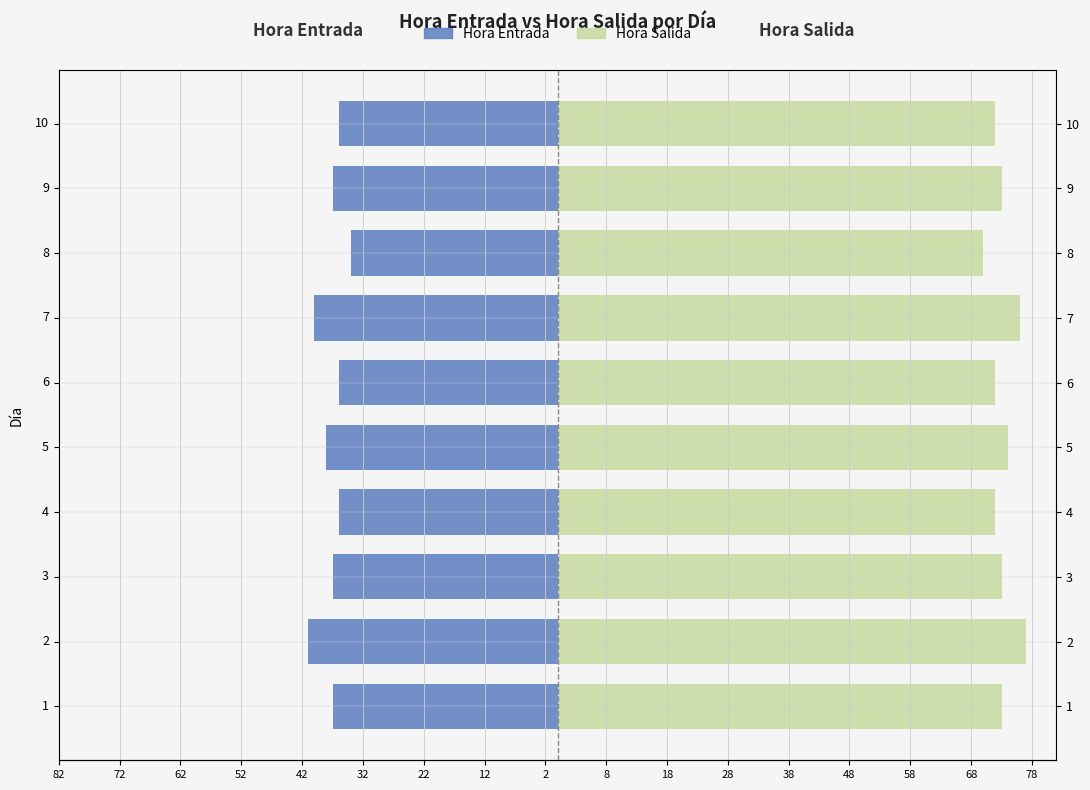

List the series in order of their overall mean, highest first.

Hora Salida, Hora Entrada